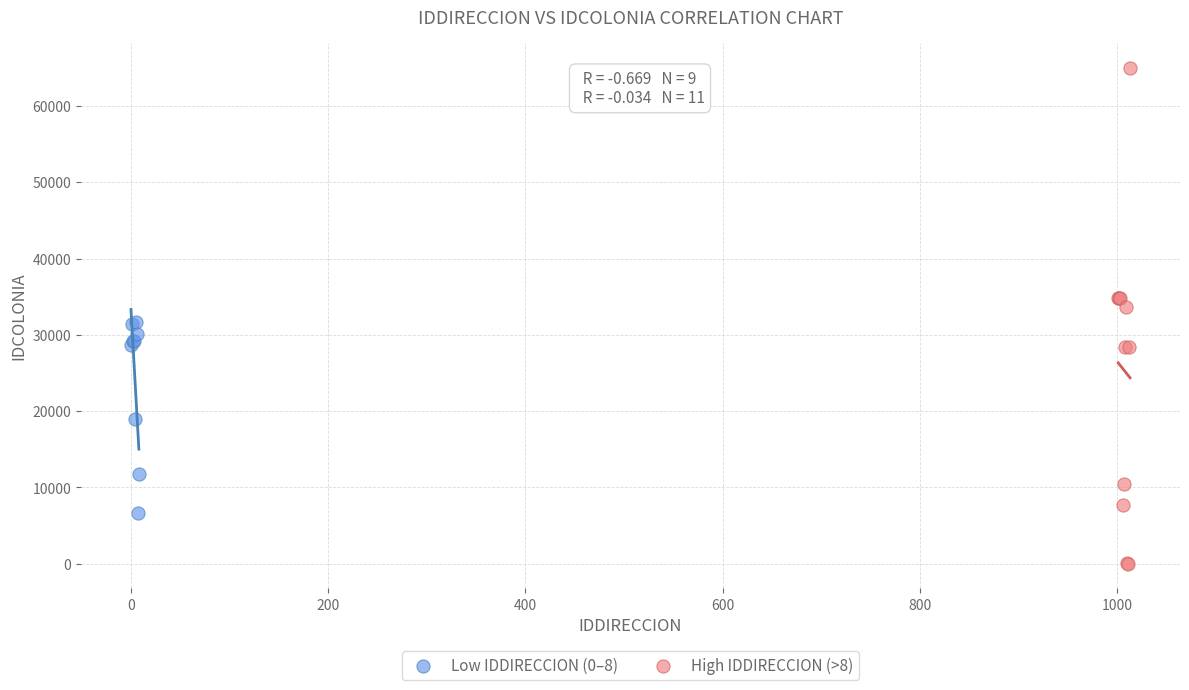

Which series reaches the minimum Y coordinate?

High IDDIRECCION (>8)